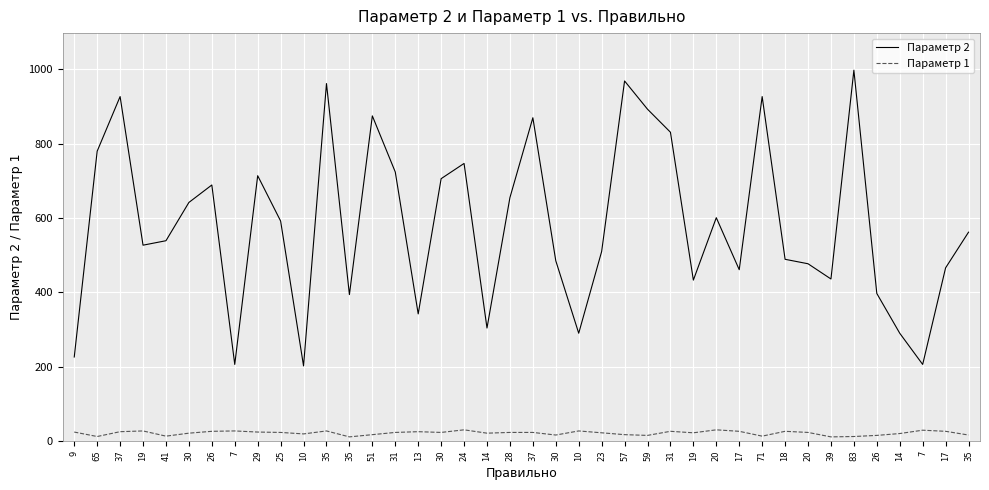

Reading left to right, list all the values displayed in this chart.

Параметр 2: 226	780	927	527	539	642	689	206	714	592	202	962	394	875	724	342	706	747	304	655	870	485	290	510	969	893	831	433	601	461	927	489	477	436	998	397	290	206	466	562
Параметр 1: 24	12	25	27	13	21	26	27	24	23	19	27	11	17	23	25	23	30	21	23	23	16	27	22	17	15	26	22	30	26	13	26	23	11	12	15	20	29	26	16